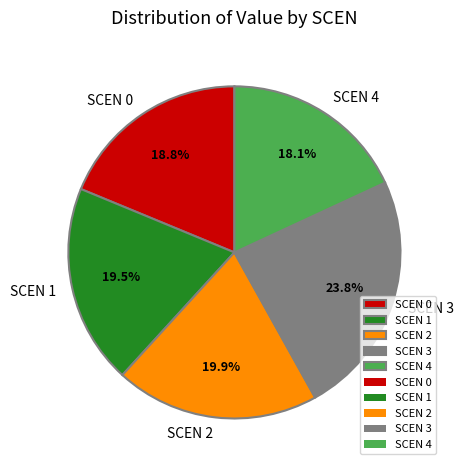

What is the ratio of the value at SCEN 2 to the value at SCEN 4?

1.1